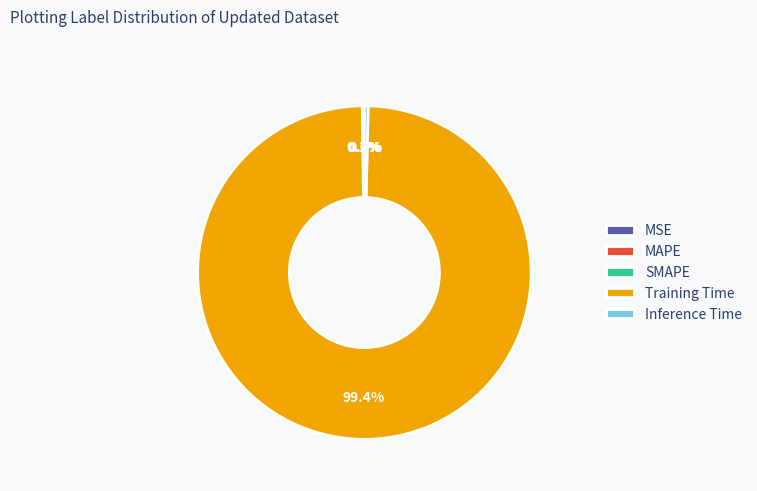

Which slice is the largest?

Training Time